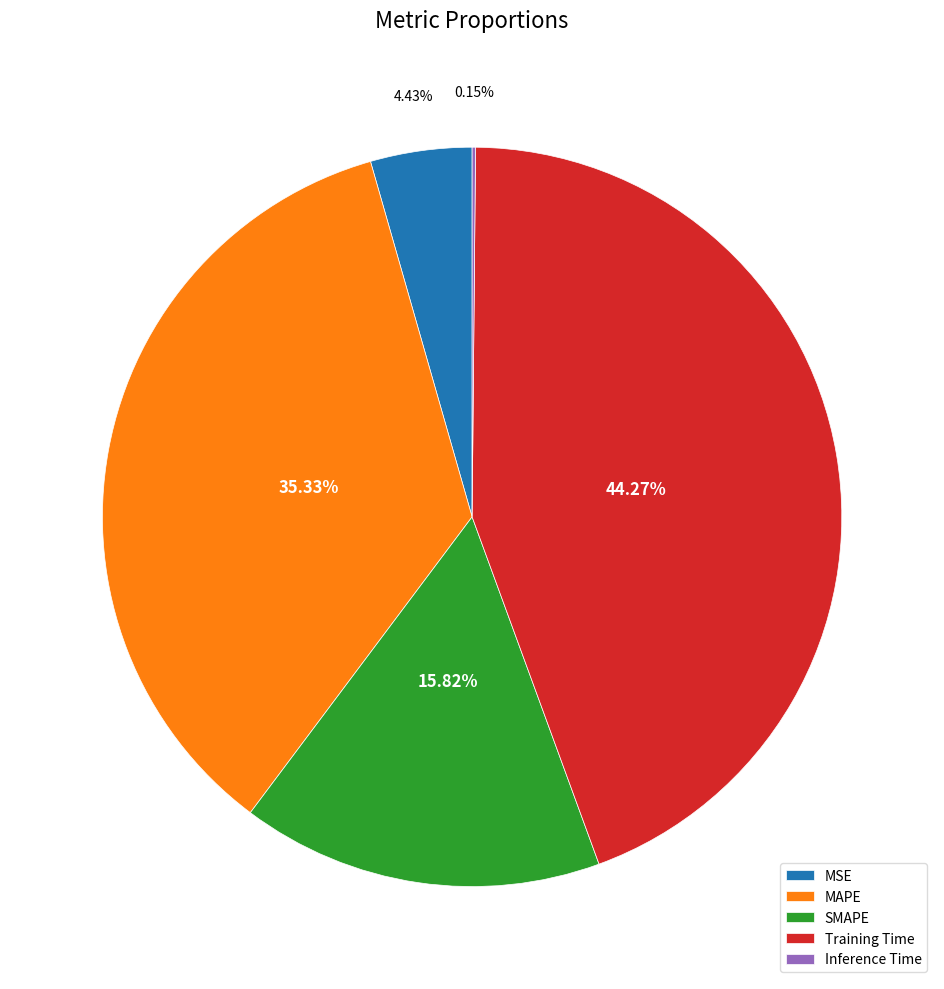

To the nearest percent, what is the combined percentage of Training Time and SMAPE?

60%